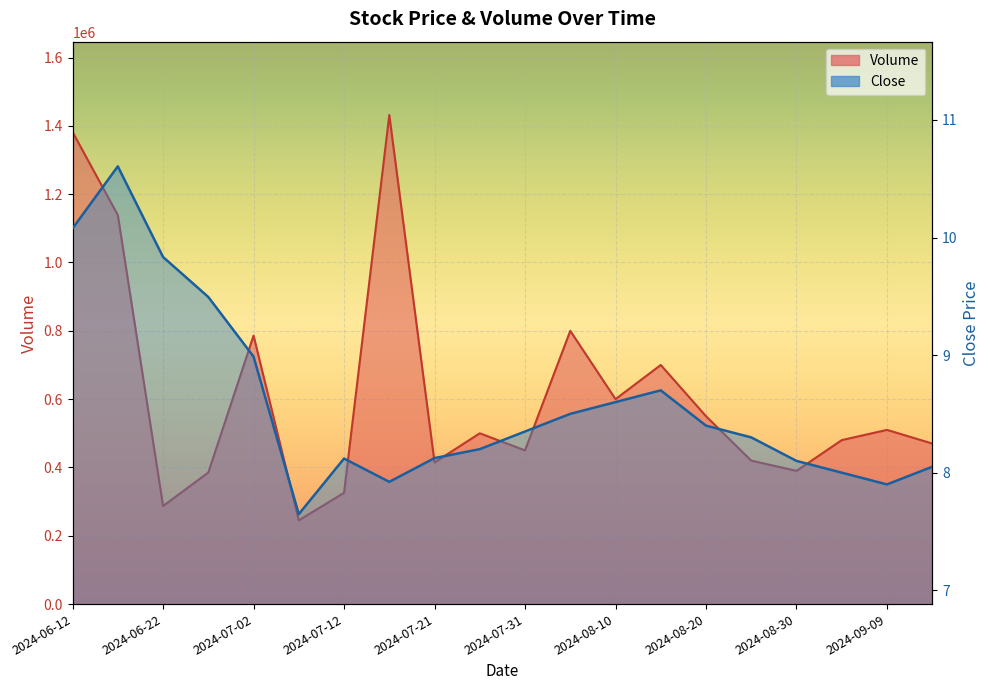

What is the highest value of the Close series?

10.6